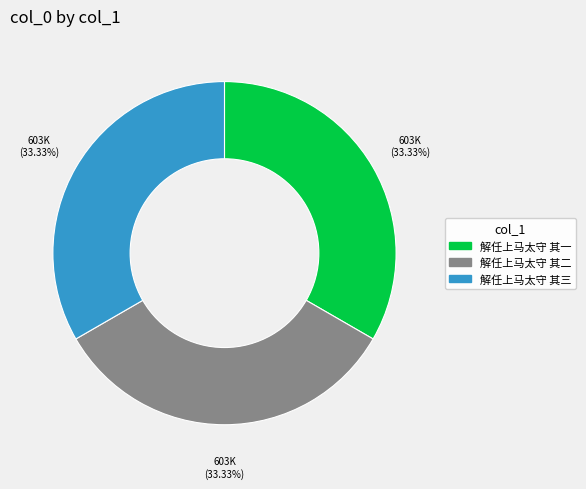

Does 解任上马太守 其一 represent more than half of the total?

No